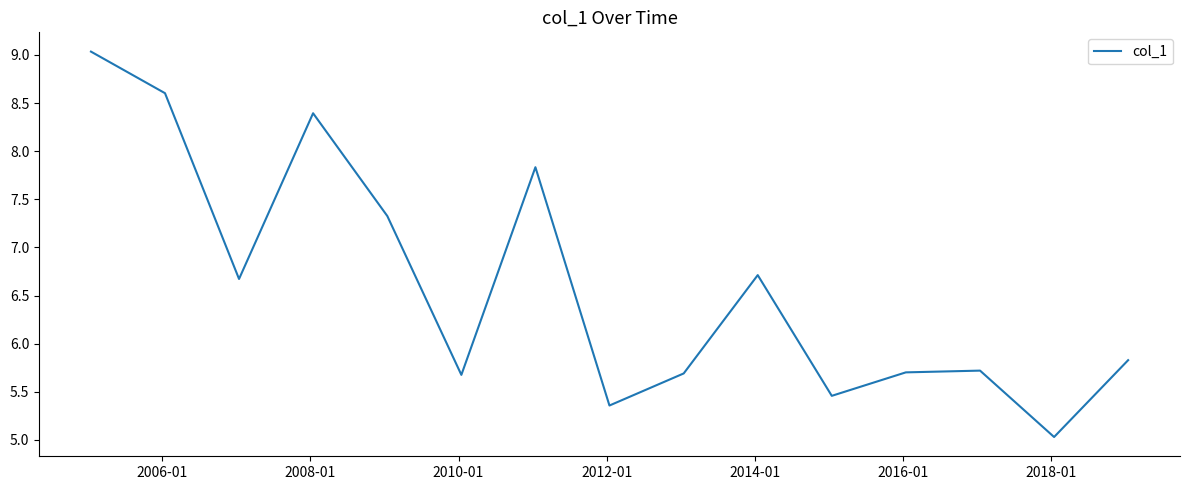

Reading left to right, transcribe all the data shown in this chart.

9.0	8.6	6.7	8.4	7.3	5.7	7.8	5.4	5.7	6.7	5.5	5.7	5.7	5.0	5.8